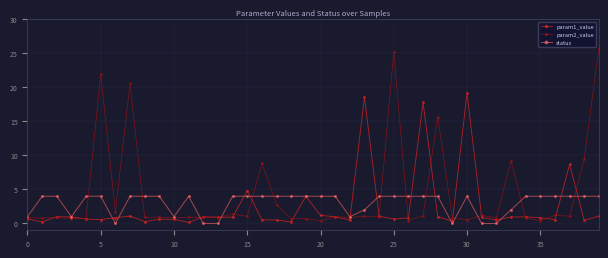

What is the sum of all param1_value values?

97.7